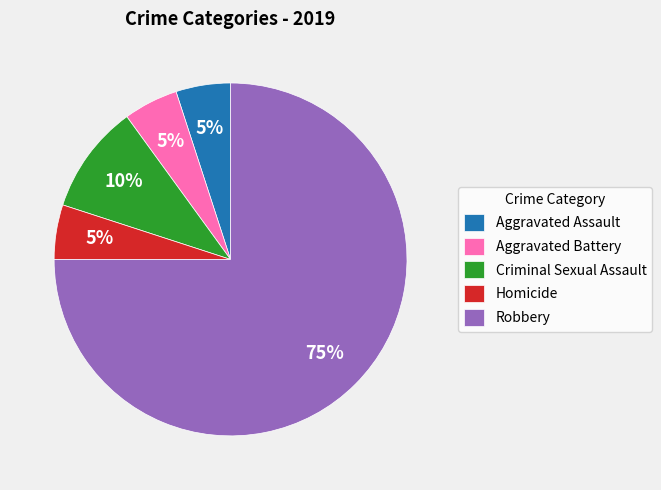

How many slices are in this pie chart?

5